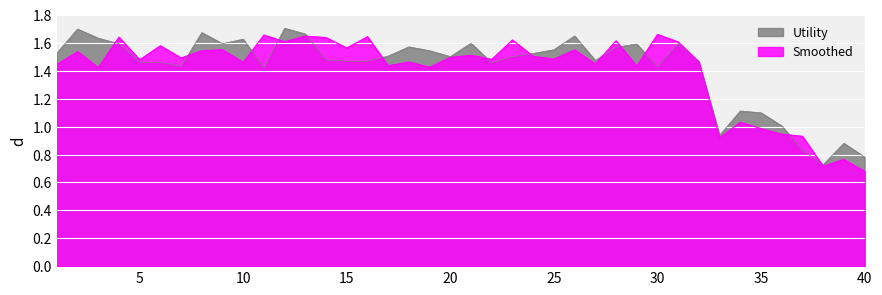

How many distinct data groups are displayed?

2